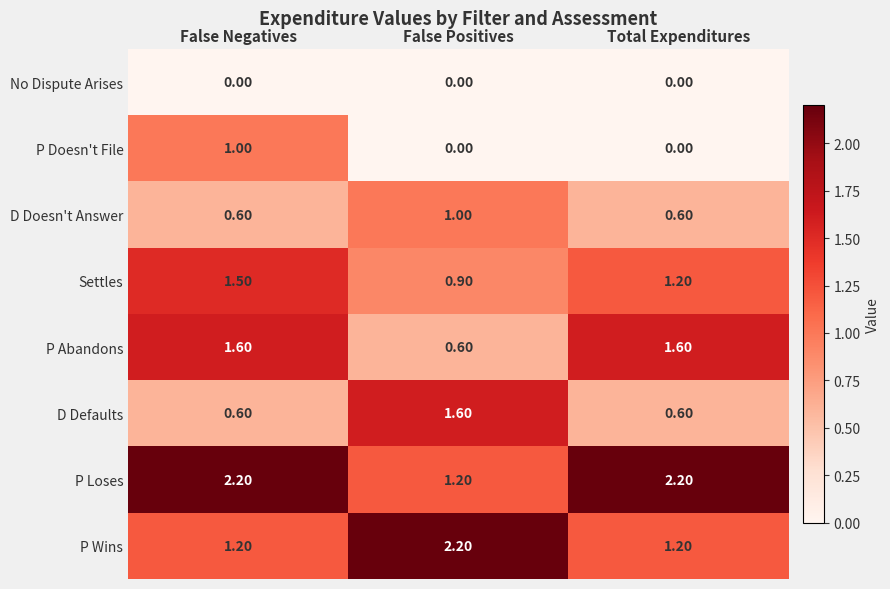

What is the difference between the P Abandons values at False Positives and Total Expenditures?

1.0